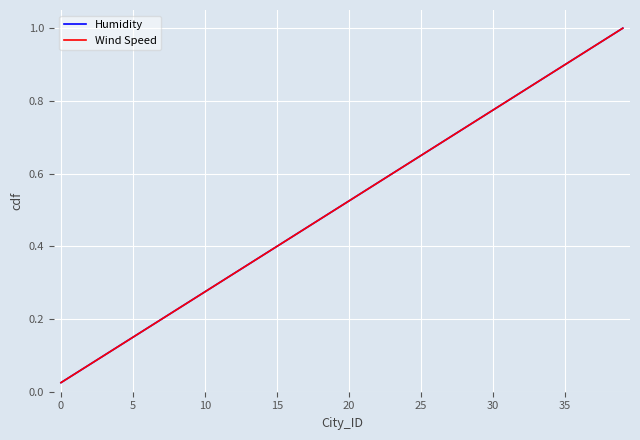

Does the chart have visible grid lines?

Yes